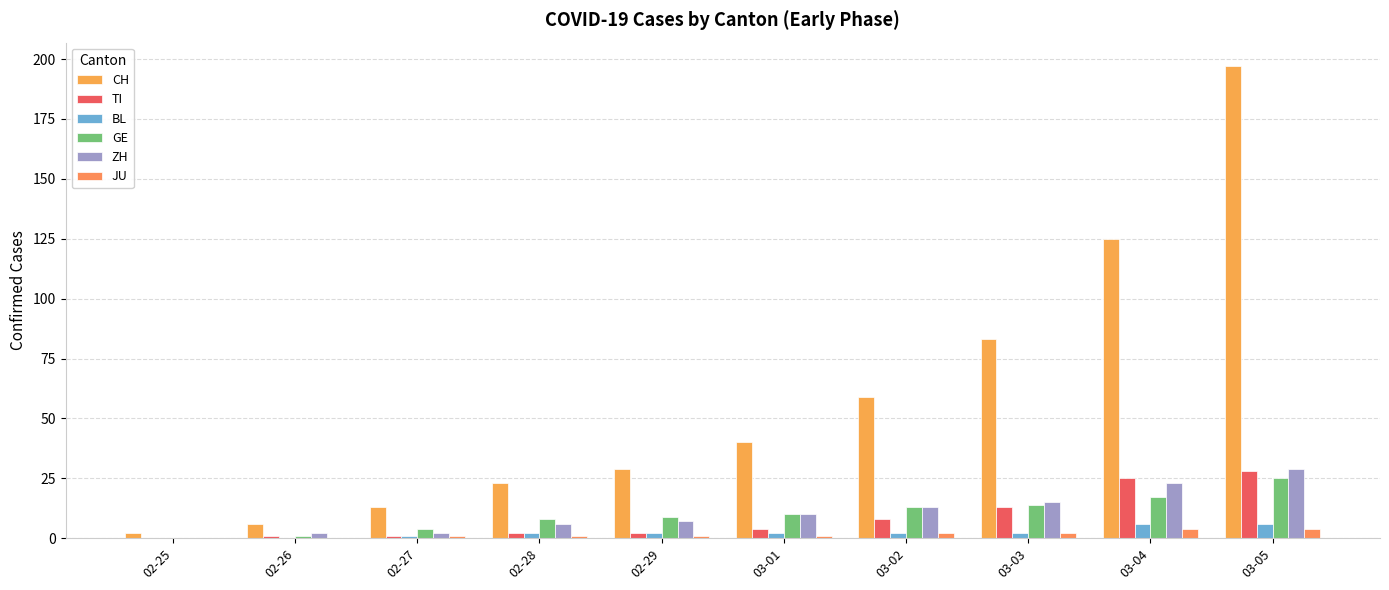

Reading left to right, extract all data points from this chart.

CH: 02-25=2	02-26=6	02-27=13	02-28=23	02-29=29	03-01=40	03-02=59	03-03=83	03-04=125	03-05=197
TI: 02-25=0	02-26=1	02-27=1	02-28=2	02-29=2	03-01=4	03-02=8	03-03=13	03-04=25	03-05=28
BL: 02-25=0	02-26=0	02-27=1	02-28=2	02-29=2	03-01=2	03-02=2	03-03=2	03-04=6	03-05=6
GE: 02-25=0	02-26=1	02-27=4	02-28=8	02-29=9	03-01=10	03-02=13	03-03=14	03-04=17	03-05=25
ZH: 02-25=0	02-26=2	02-27=2	02-28=6	02-29=7	03-01=10	03-02=13	03-03=15	03-04=23	03-05=29
JU: 02-25=0	02-26=0	02-27=1	02-28=1	02-29=1	03-01=1	03-02=2	03-03=2	03-04=4	03-05=4